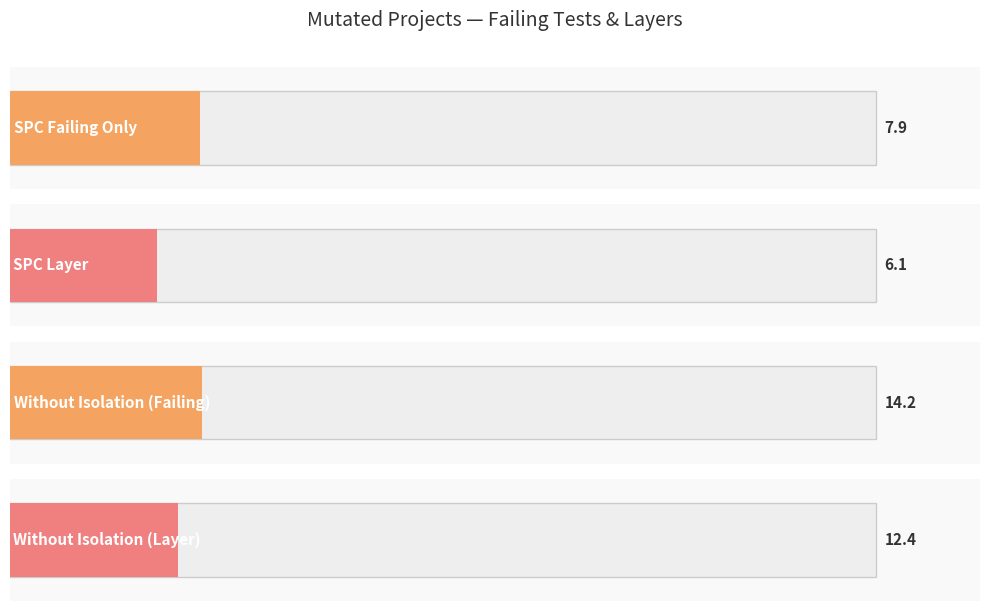

The value of SPC_SPACE at 2 is 46. True or false?

False